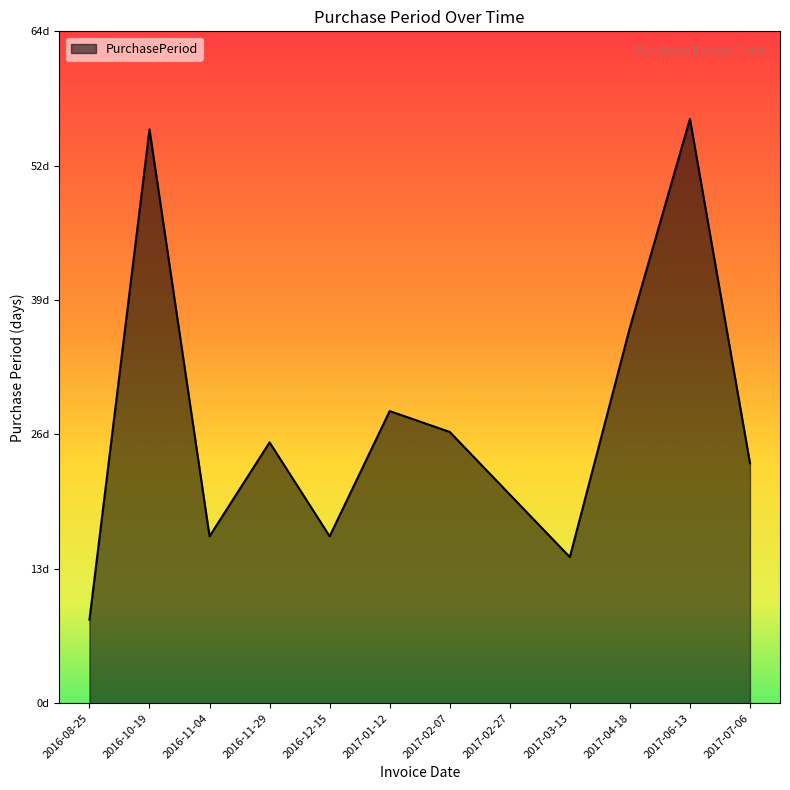

True or false: the data shows 40 at 2017-01-12.

False